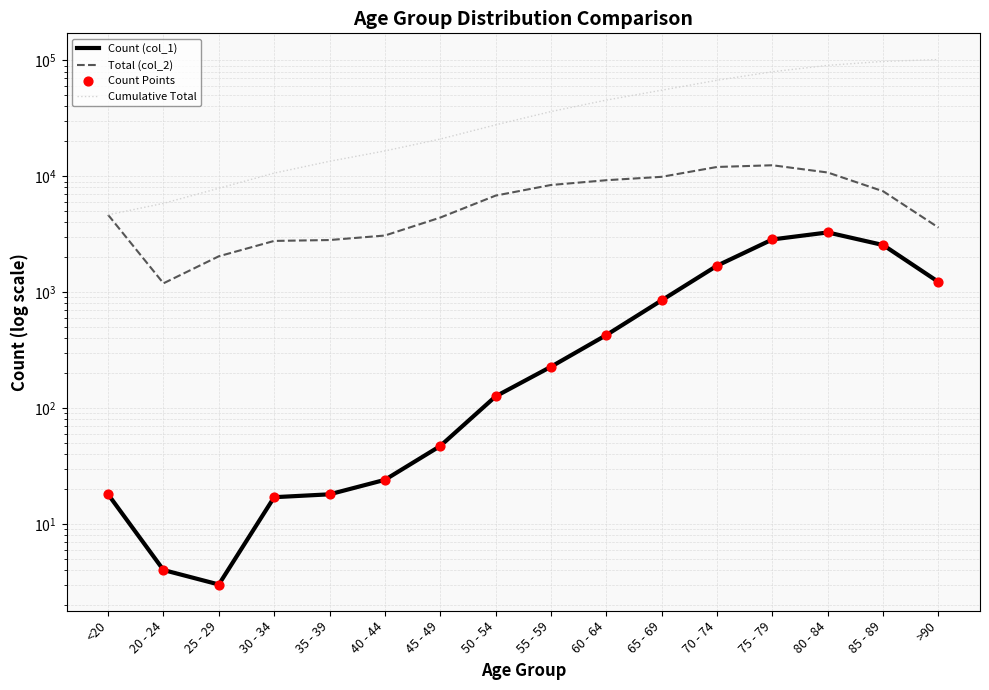

At which category is the sum across all series the highest?

85 - 89